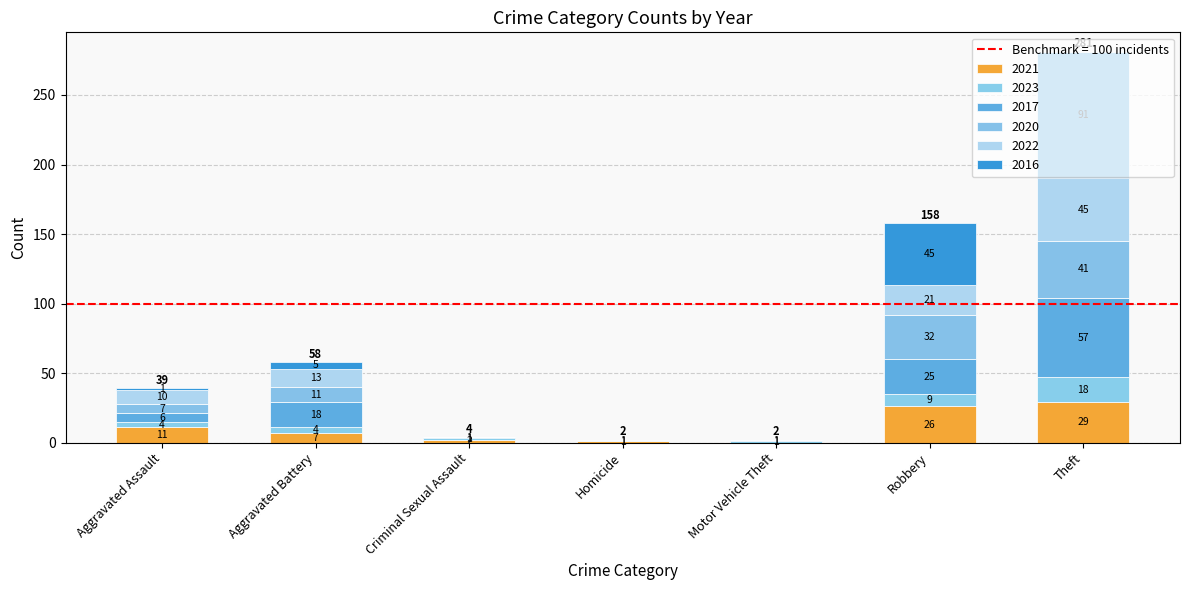

Does the chart contain stacked bars?

Yes